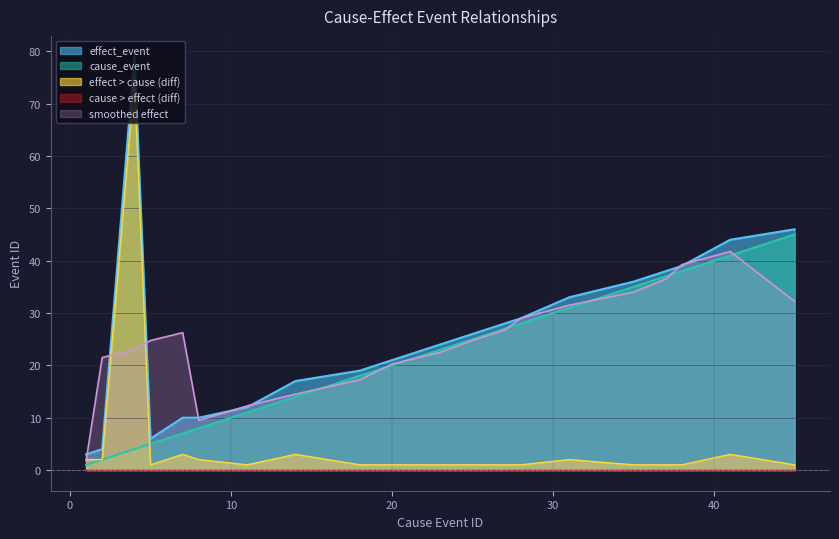

What is the approximate value of effect_event at 28?

29